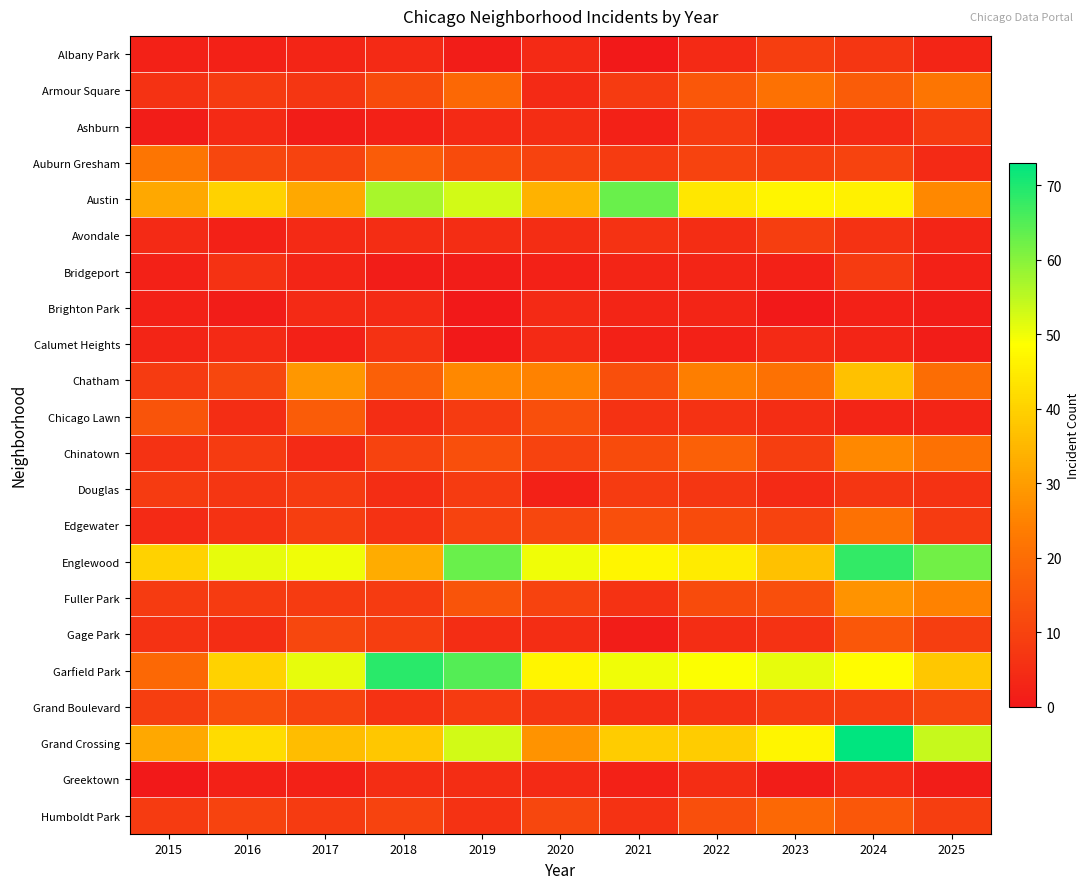

At how many categories does at least one series exceed 15?

11